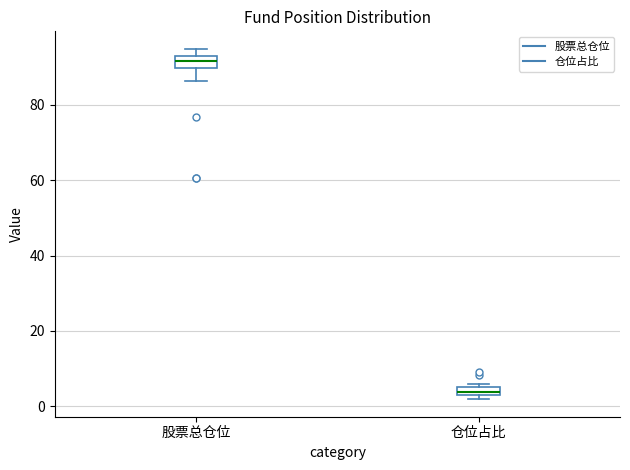

Where is the upper edge of the box for 仓位占比 on the y-axis? The values are not printed on the chart, so give them approximately, as read against the axis.

6